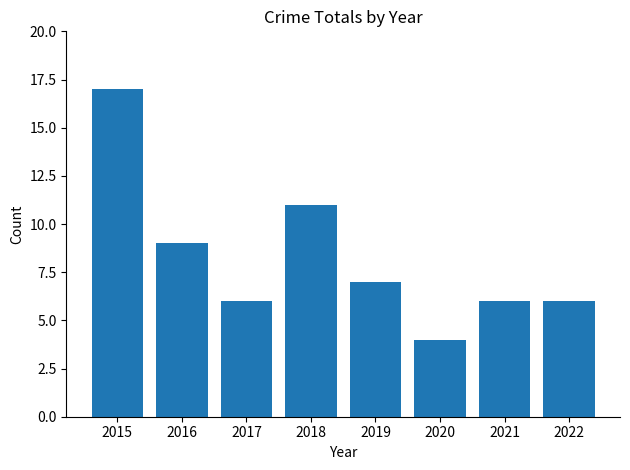

What is the maximum value shown in the chart?

17